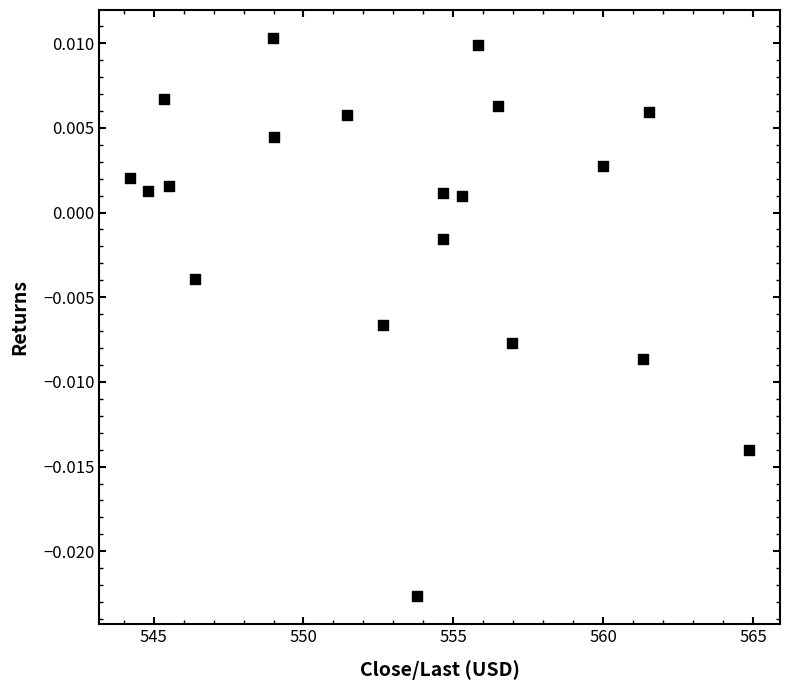

What is the range of X values (max minus min)?

20.6